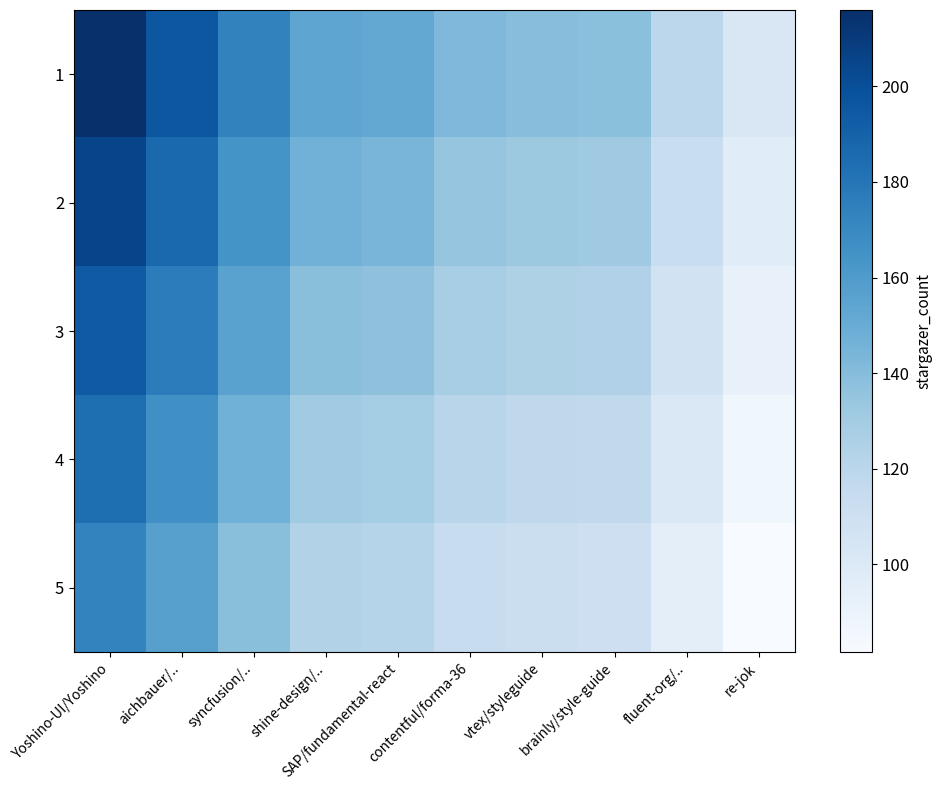

Which series has the largest total across all categories?

1